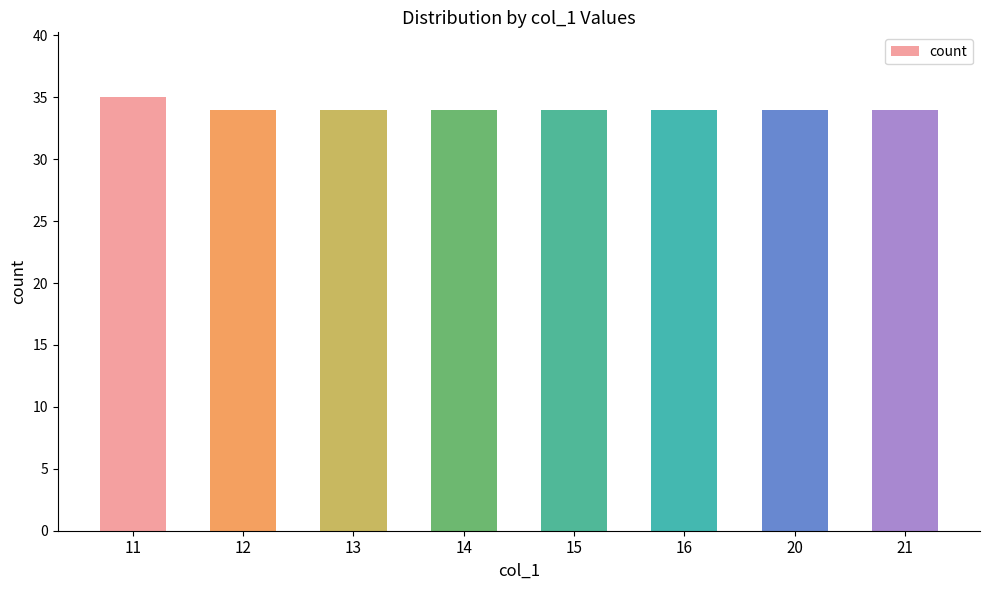

True or false: the data shows 34 at 12.

True